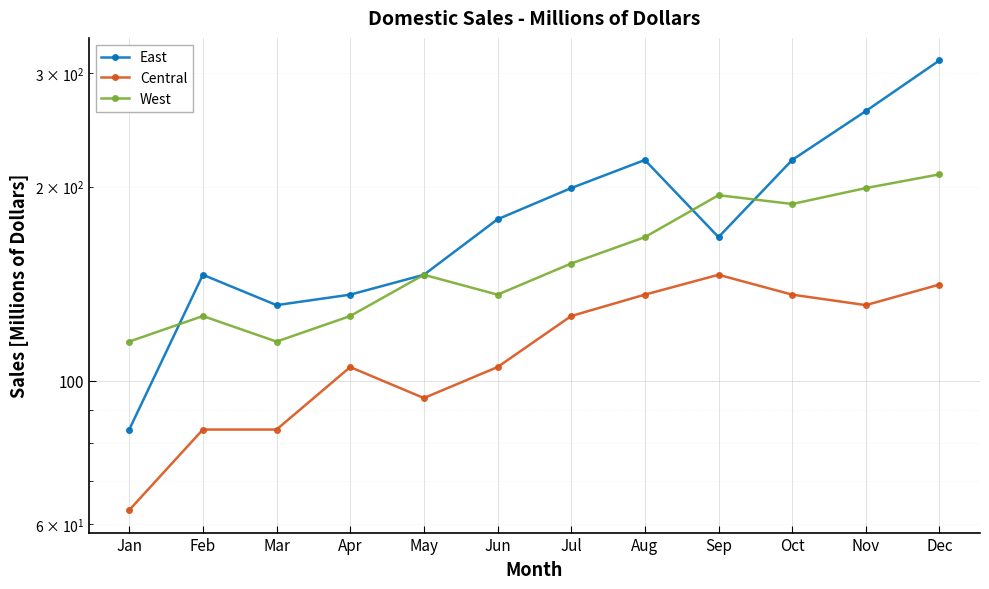

How many data points in West are above 152?

5